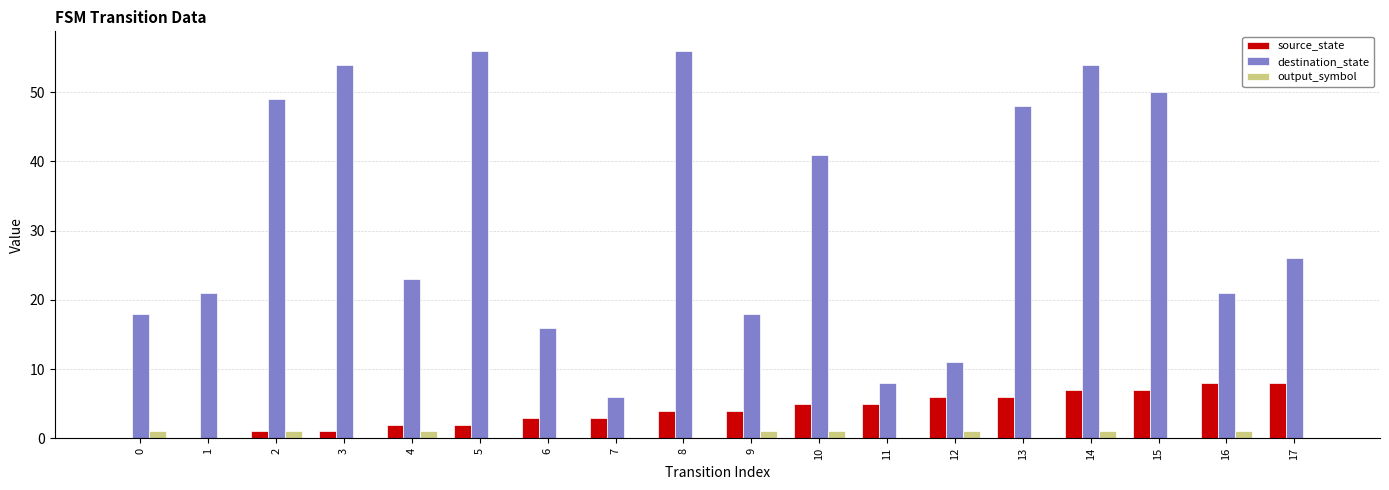

Which series has the largest total across all categories?

destination_state